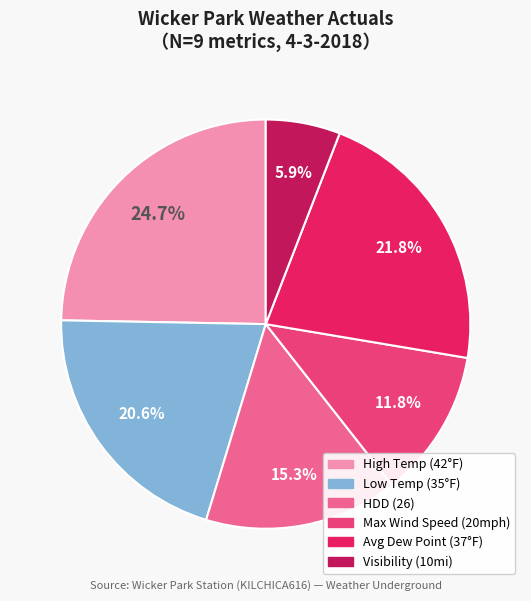

Is there a majority slice in this chart?

No